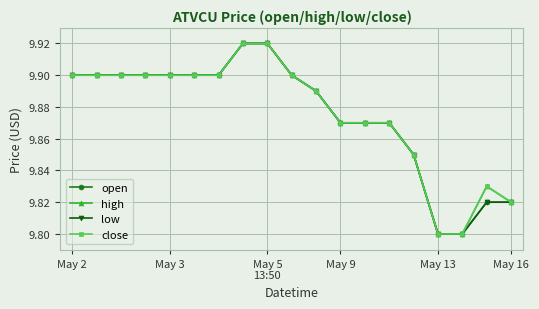

What is the sum of all open values?

187.6